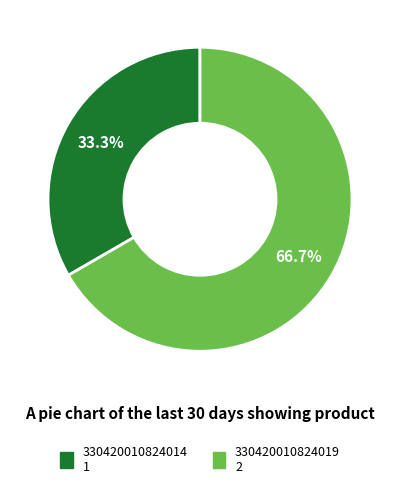

How much of the chart is everything except 330420010824014?

66.7%